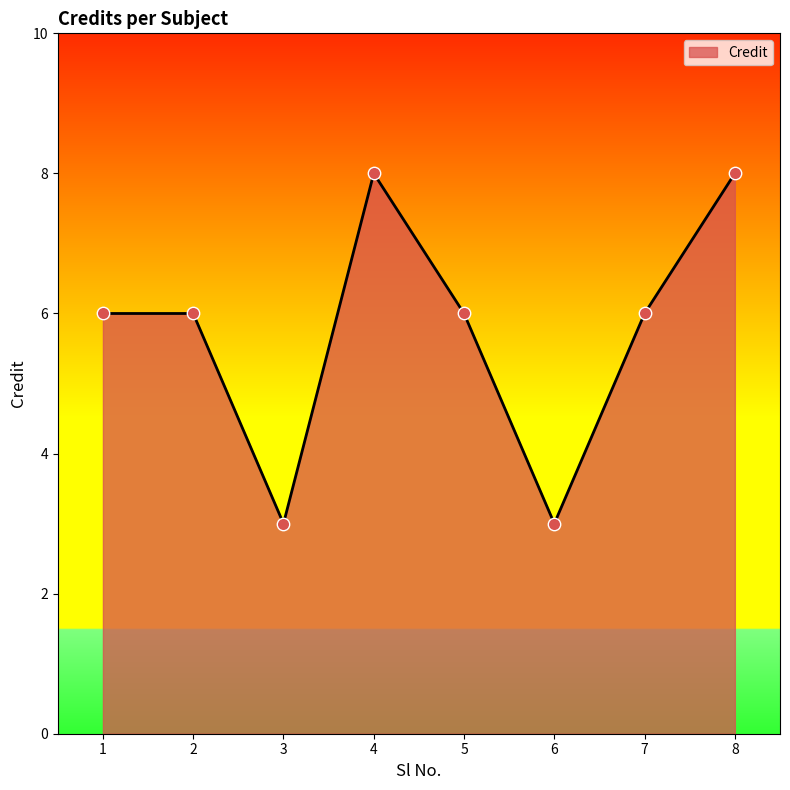

What is the ratio of the value at 8 to the value at 5?

1.3